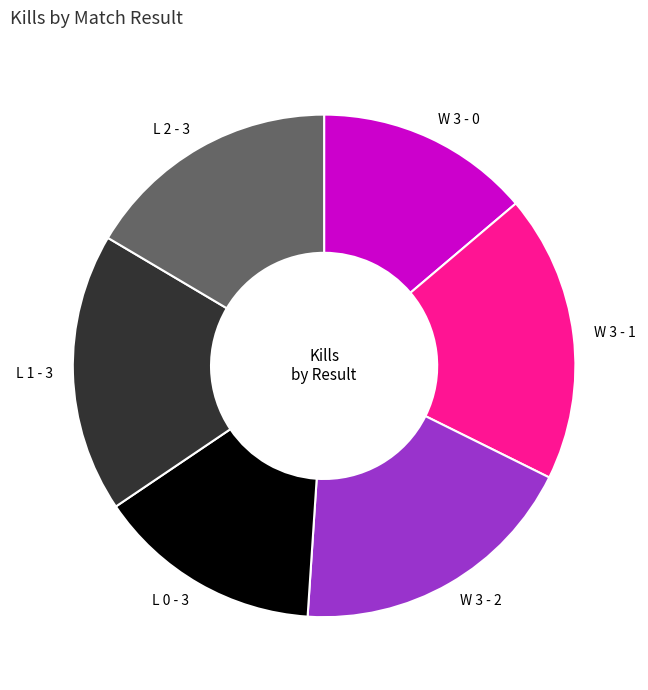

The W 3 - 0 slice represents 14% of the pie. True or false?

True